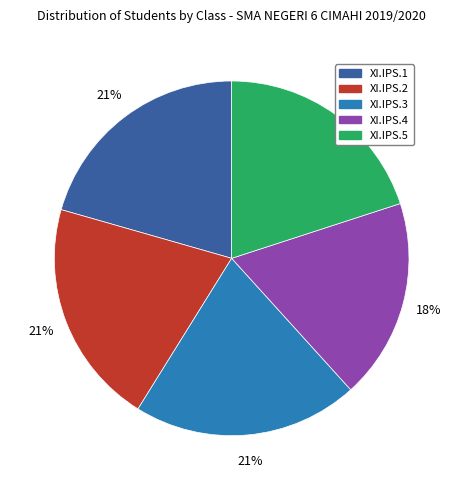

Which category has the smallest portion of the pie?

XI.IPS.4